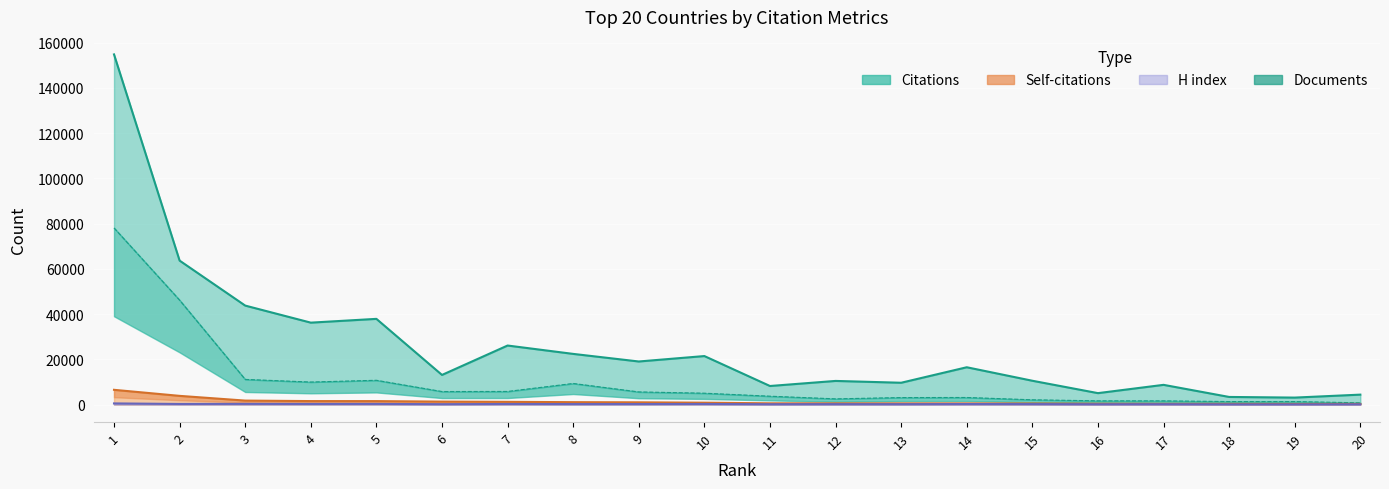

What is the difference between the maximum and minimum values in the Citations series?

151668